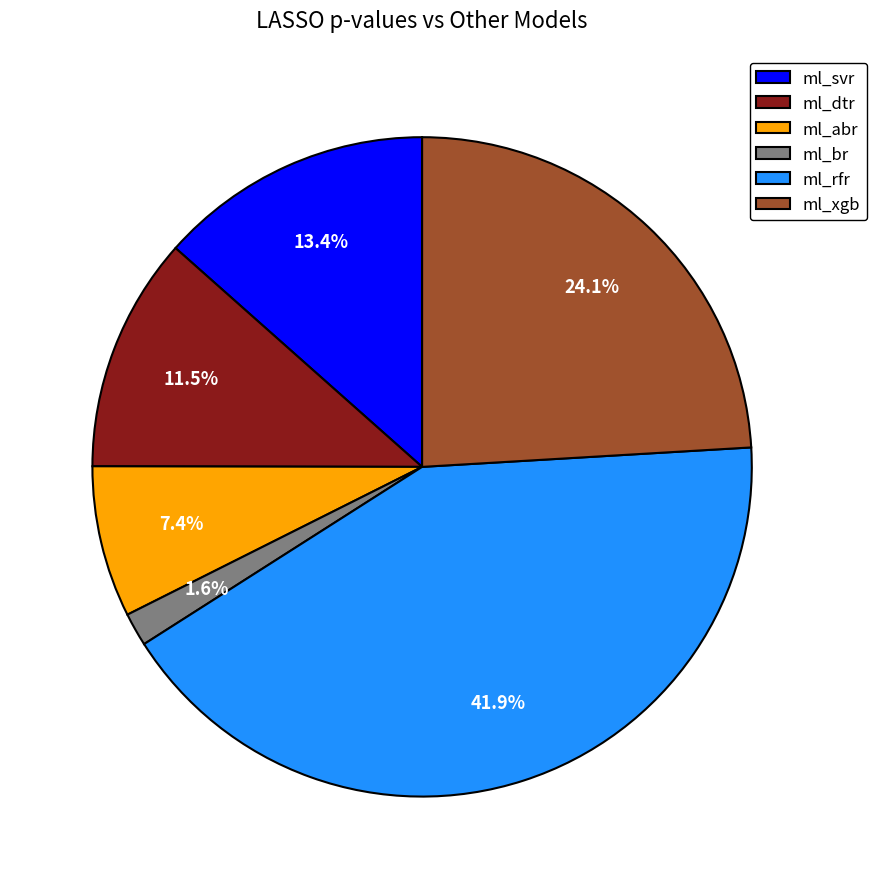

Does any single category account for the majority?

No